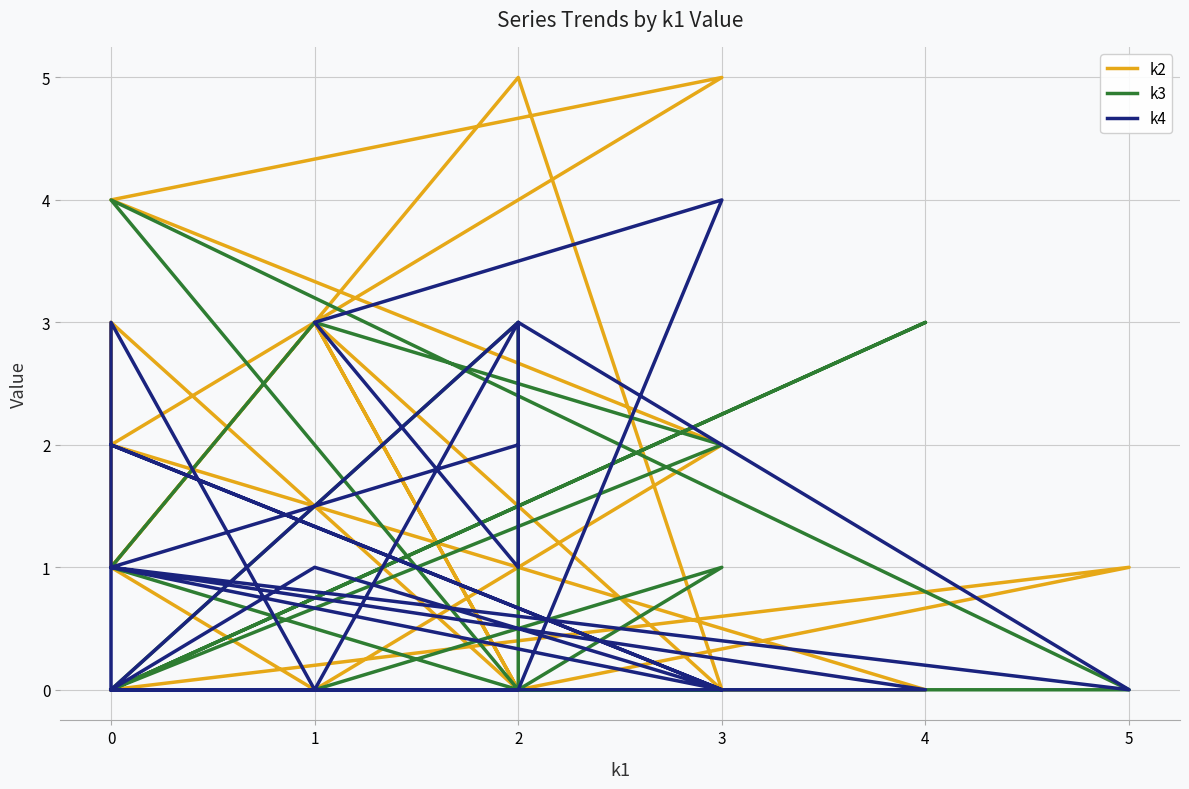

The value of k2 at 0 is 3. True or false?

False